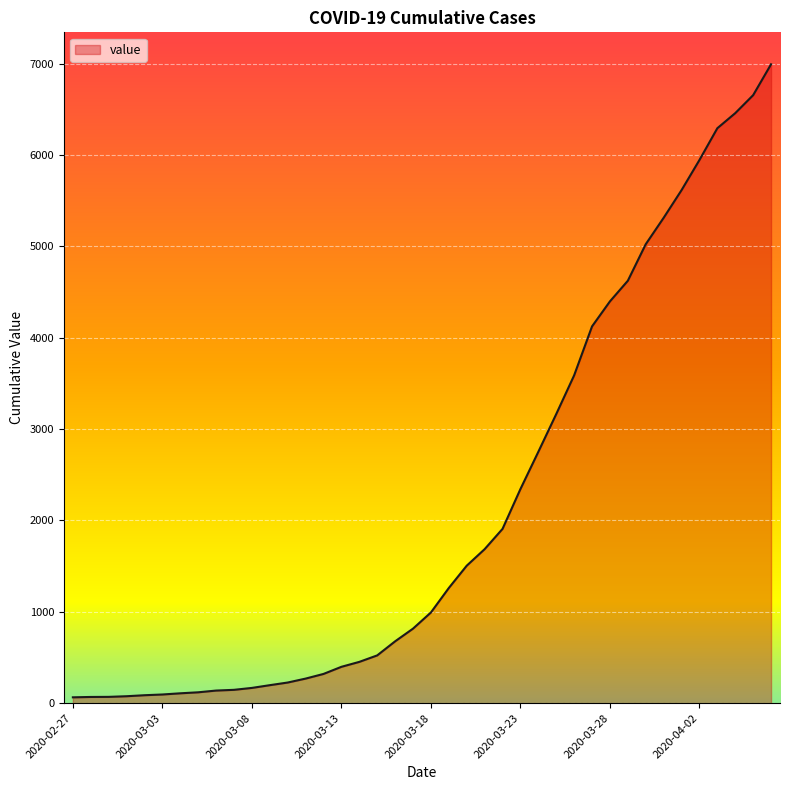

How many lines are shown in the chart?

1